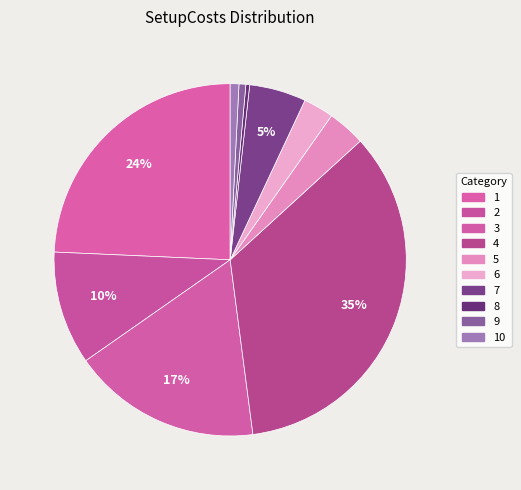

How many segments does this pie chart have?

10